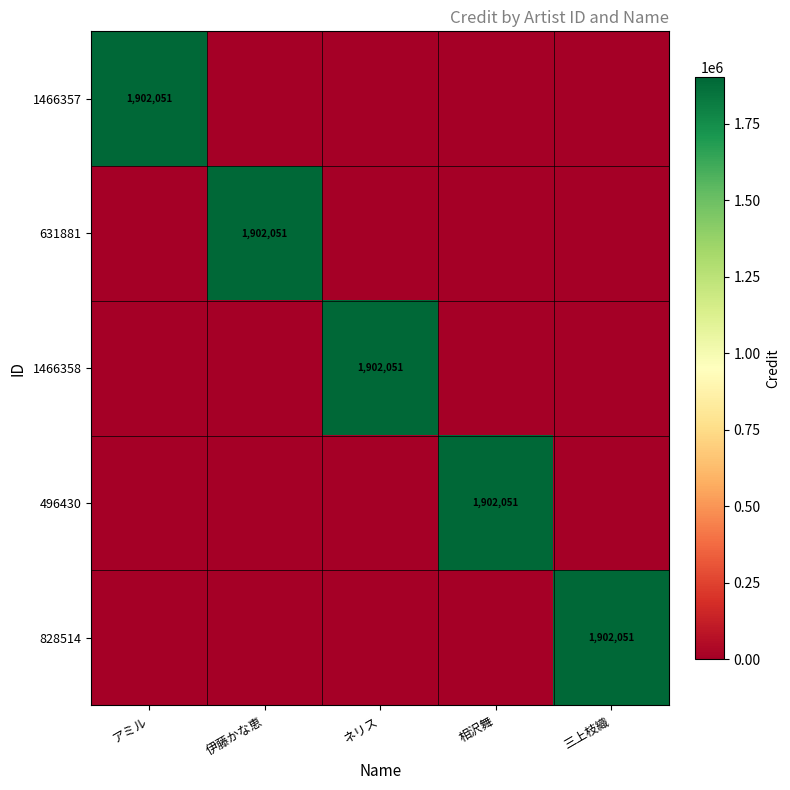

The value of 631881 at 伊藤かな恵 is 1902051. True or false?

True